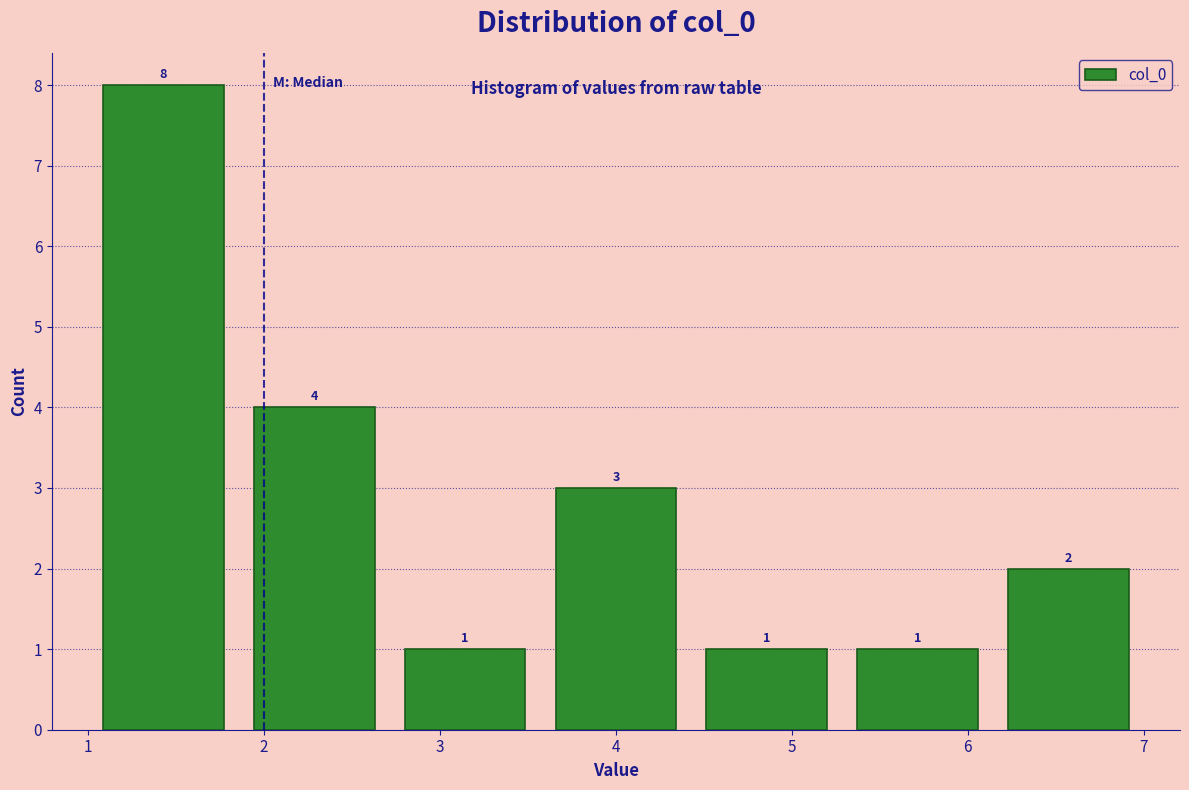

Reading left to right, list every bar in this chart as the range it spans on the x-axis followed by its height. The bar edges are not printed on the chart, so give them approximately, as read against the axis.

1.0 to 1.9: 8
1.9 to 2.7: 4
2.7 to 3.6: 1
3.6 to 4.4: 3
4.4 to 5.3: 1
5.3 to 6.1: 1
6.1 to 7.0: 2